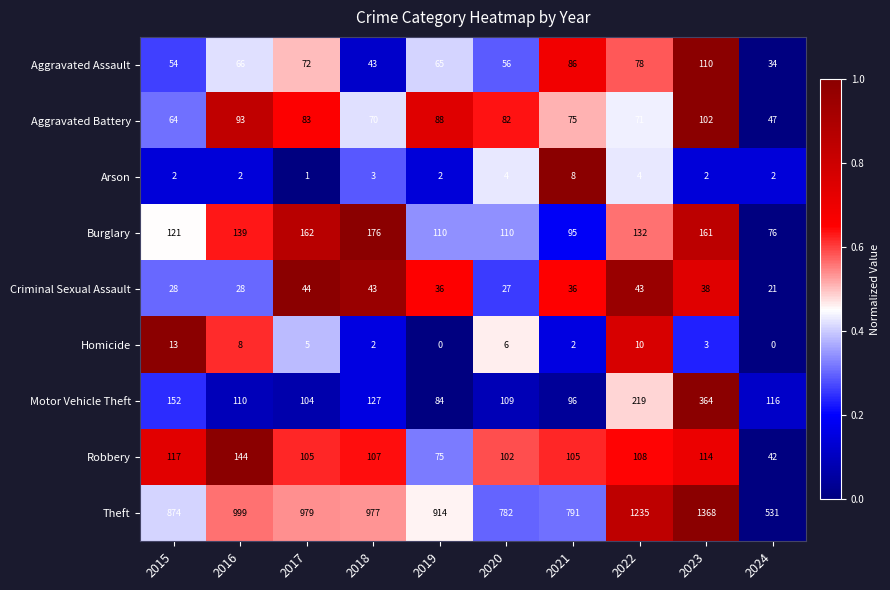

True or false: Aggravated Battery has a value of 47 at 2024.

True